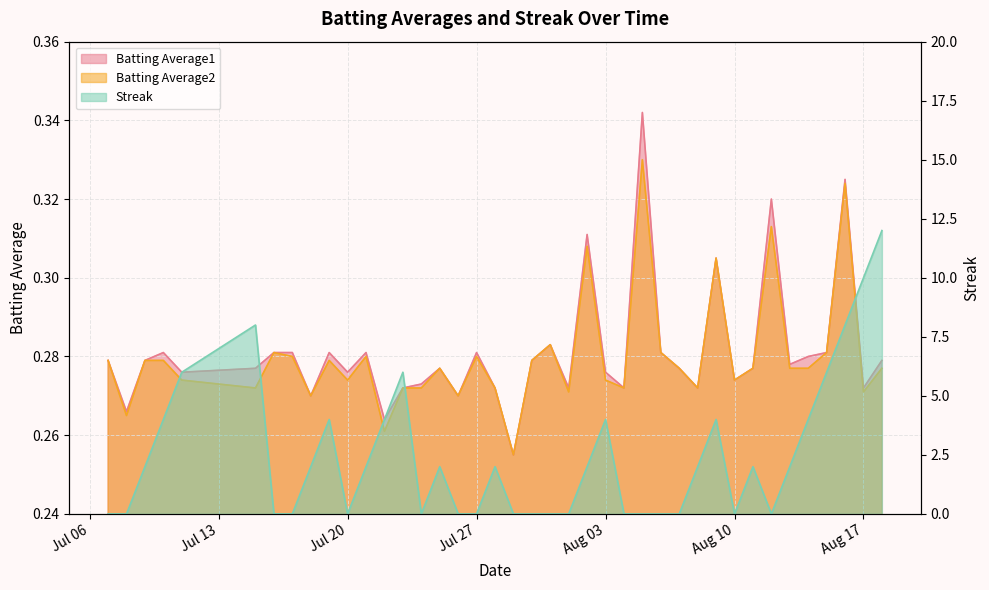

True or false: Batting Average2 has a value of 0.3 at 2010-08-15.

True